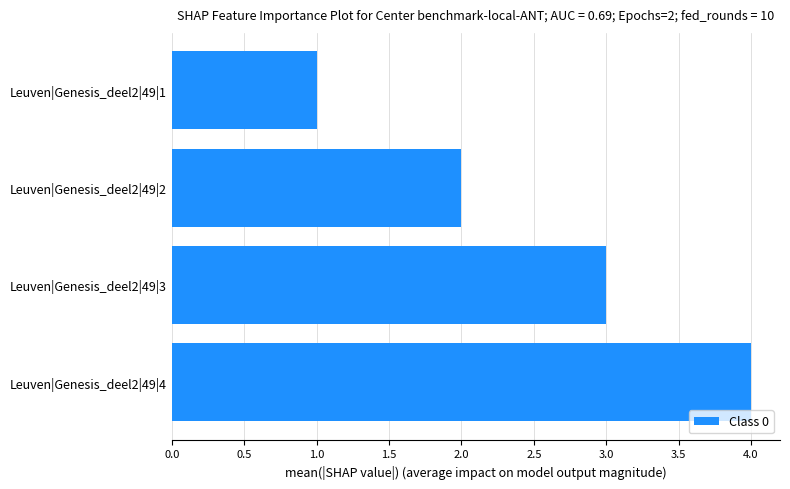

What is the maximum value shown in the chart?

4